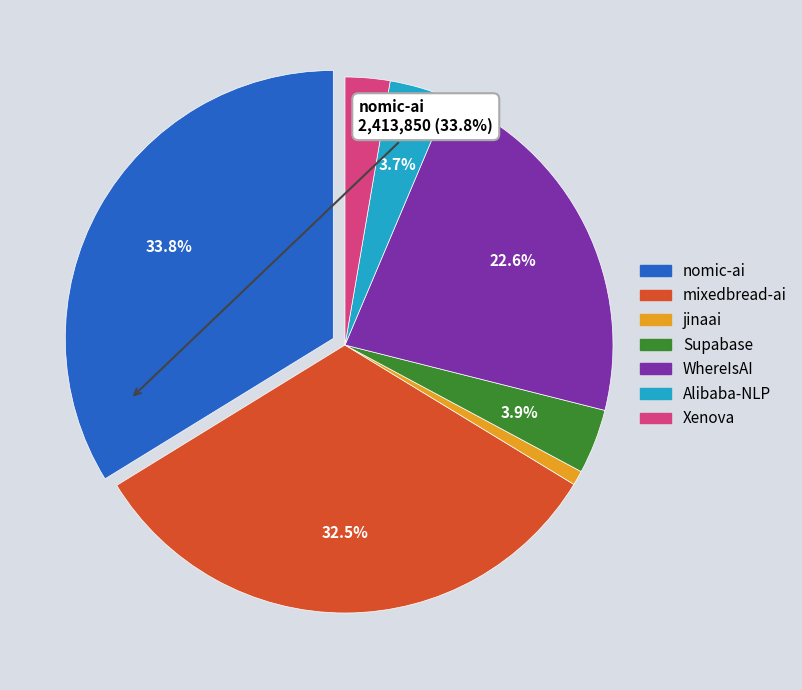

What portion of the pie excludes Alibaba-NLP?

96.3%